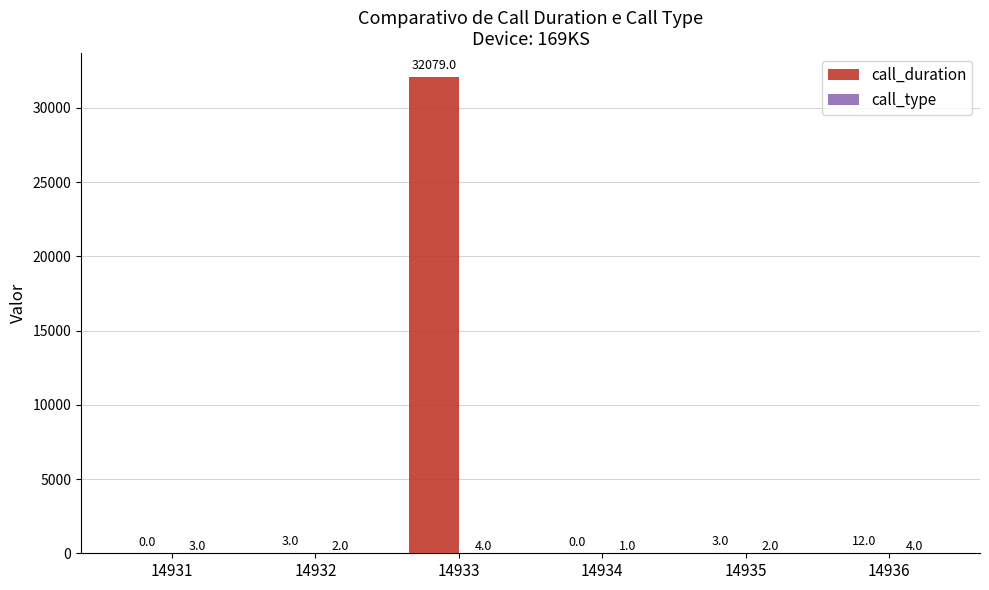

What is the total value across all series at 14932?

5